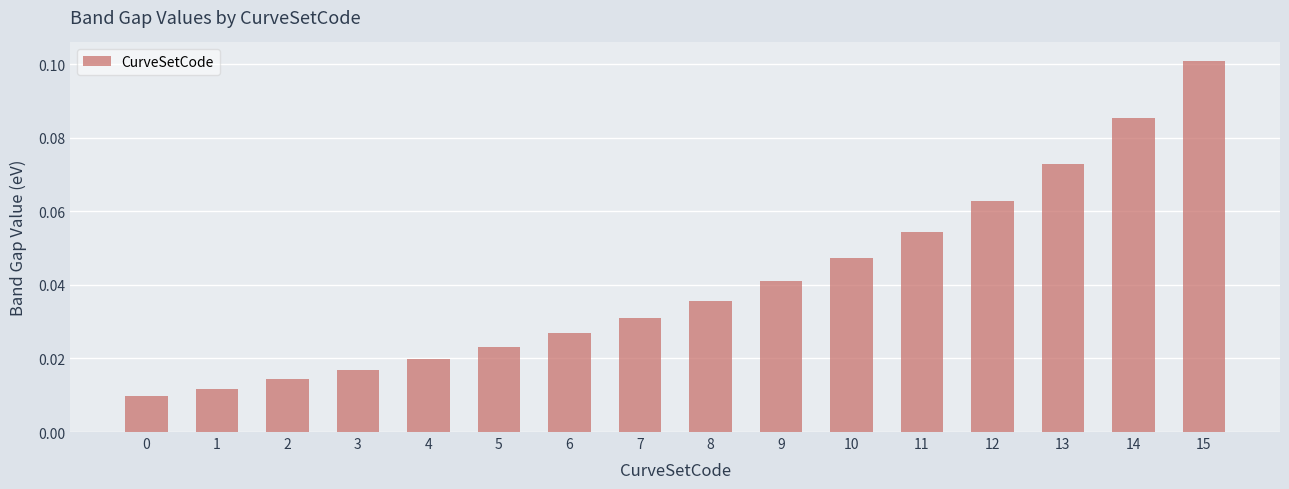

How many bars are there in total?

16